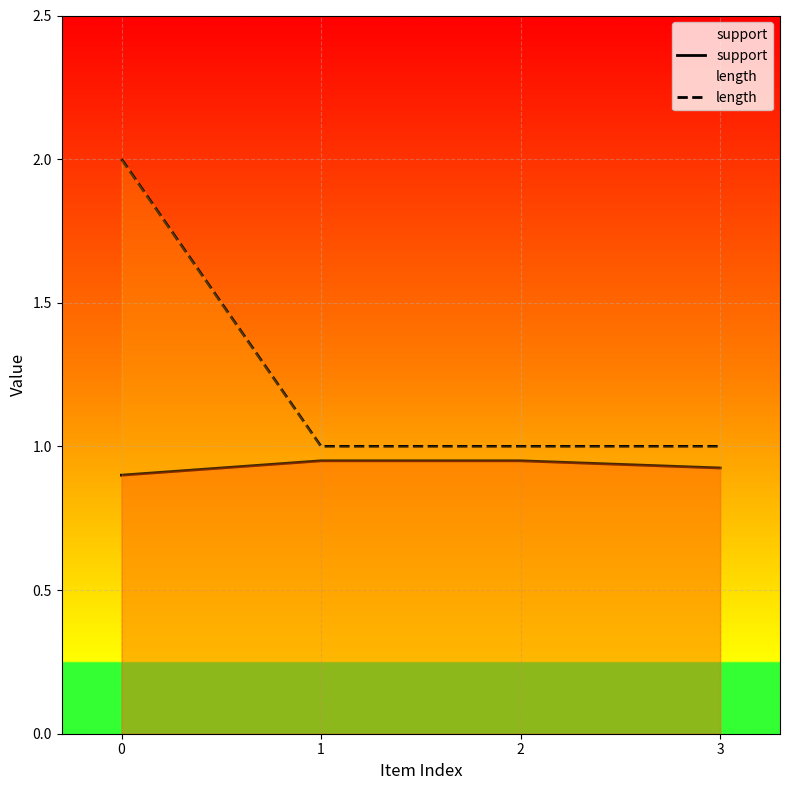

How many lines are shown in the chart?

2